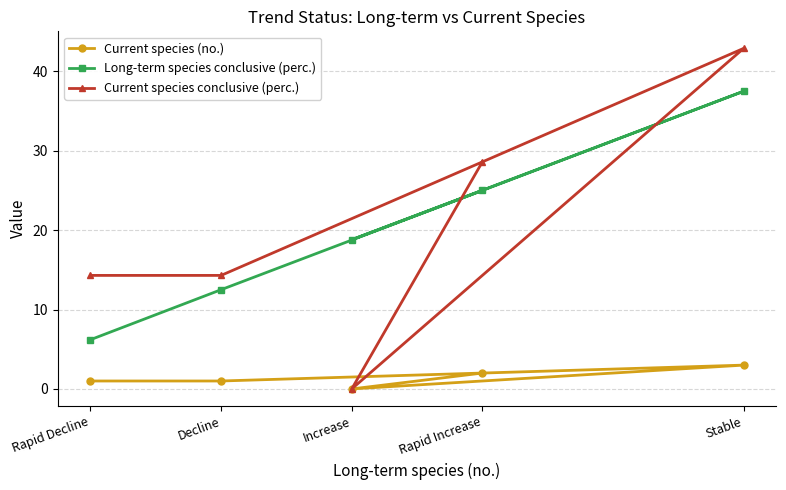

At how many categories does at least one series exceed 42?

1